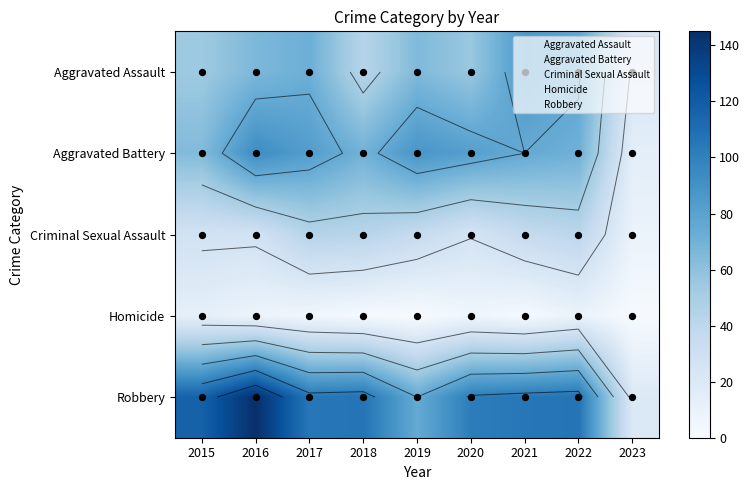

Is the value of Criminal Sexual Assault at 2023 greater than the value of Aggravated Assault at 2015?

No